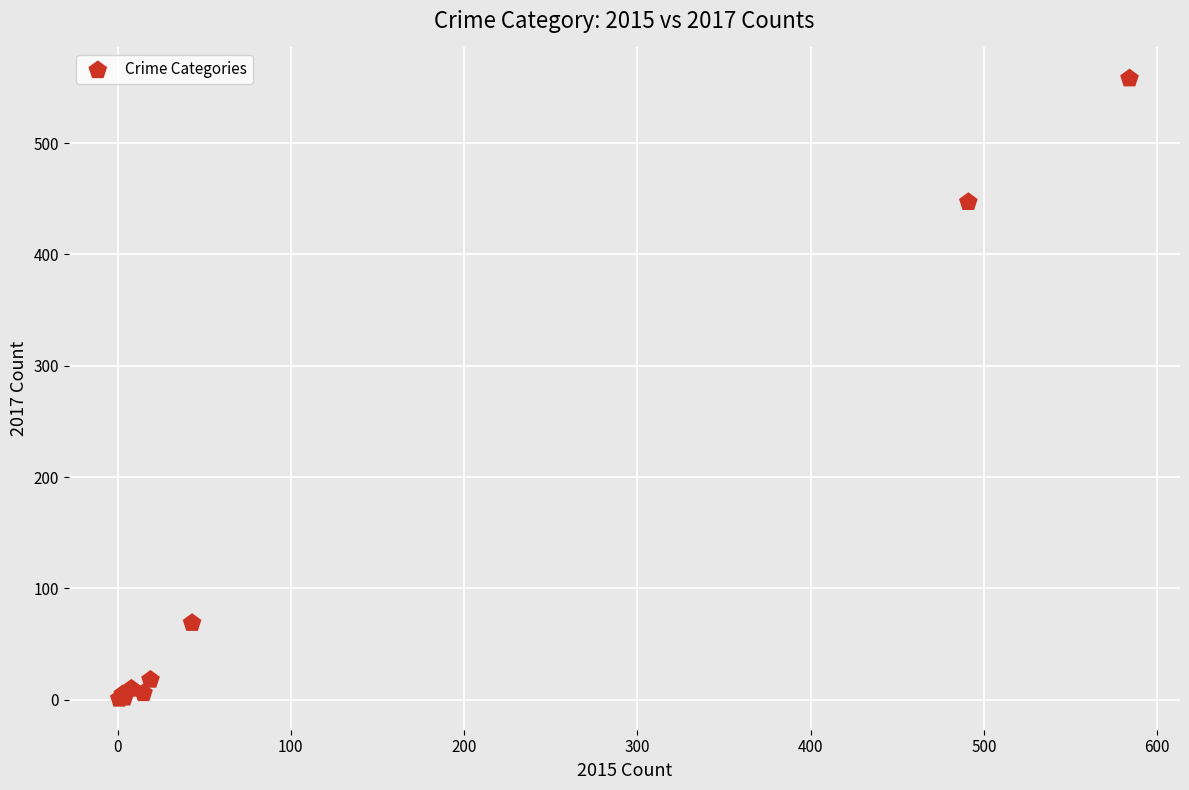

What Y value in the scatter plot is closest to 279?

447